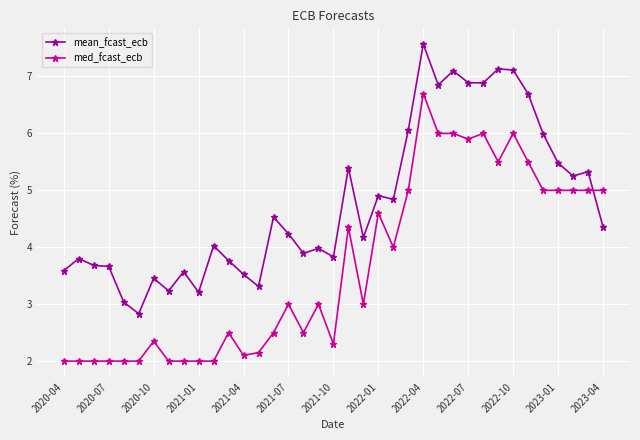

List the series in order of their peak value, highest first.

mean_fcast_ecb, med_fcast_ecb